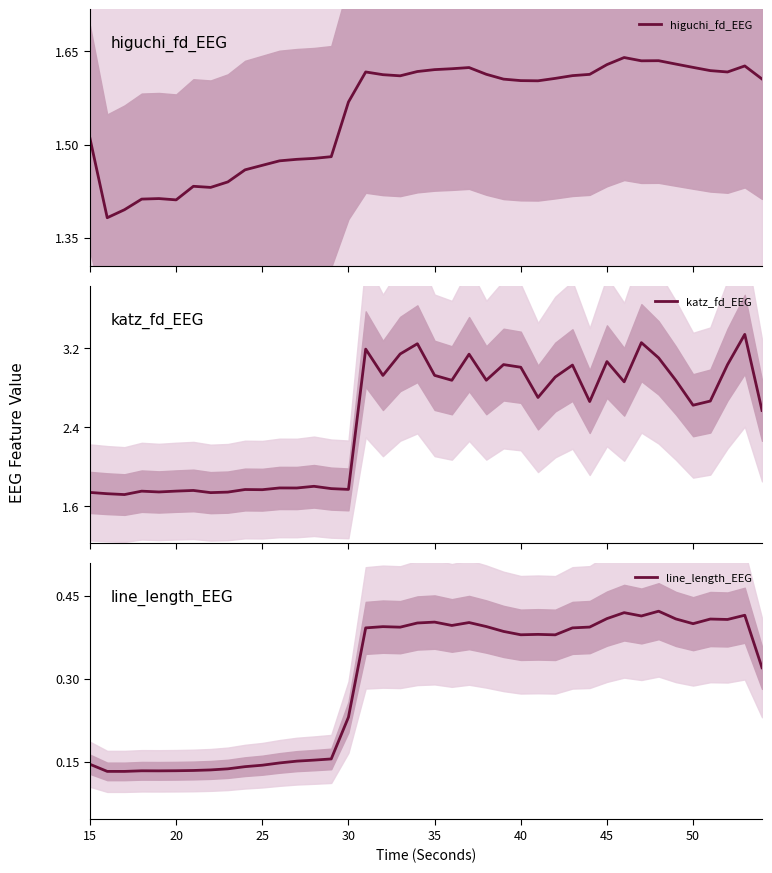

The value of line_length_EEG at 40 is 0.5. True or false?

False